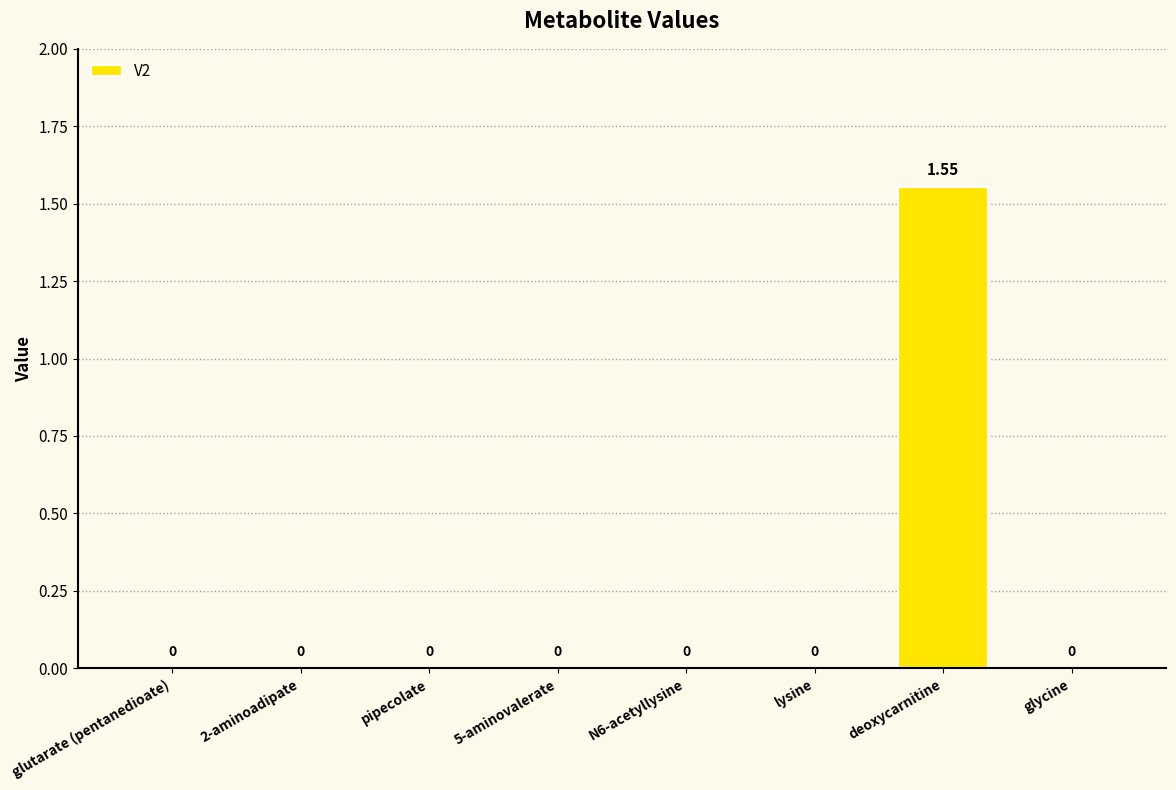

Between pipecolate and deoxycarnitine, which is larger?

deoxycarnitine